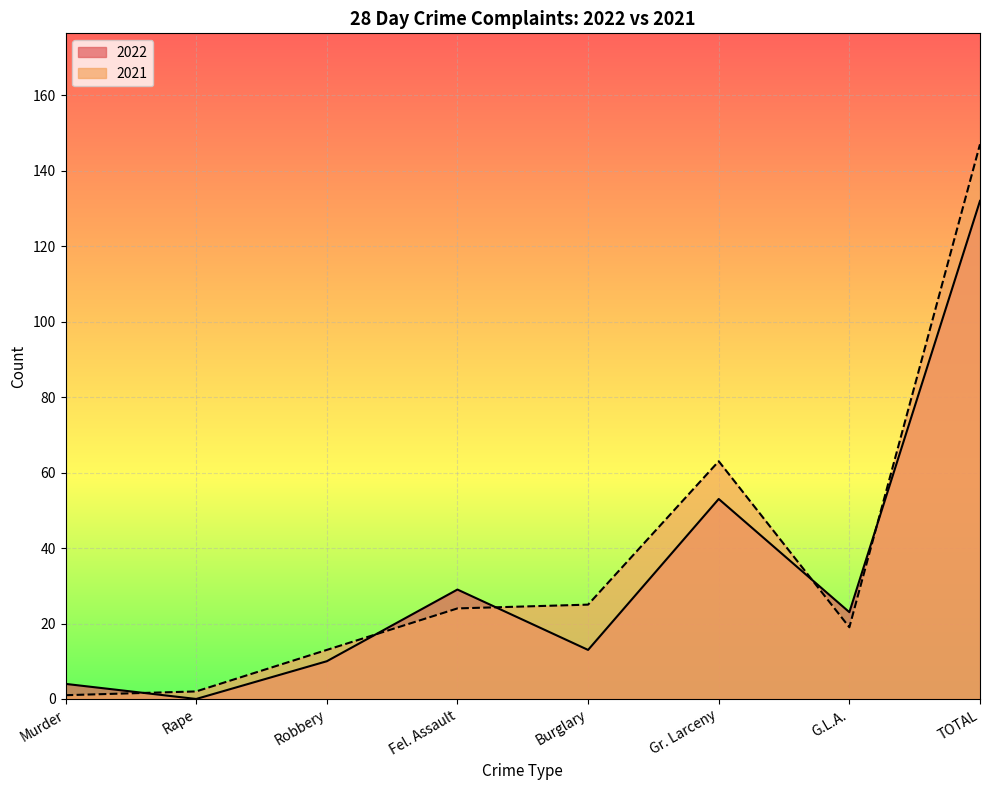

Where does the 2021 series first go above 24?

Burglary